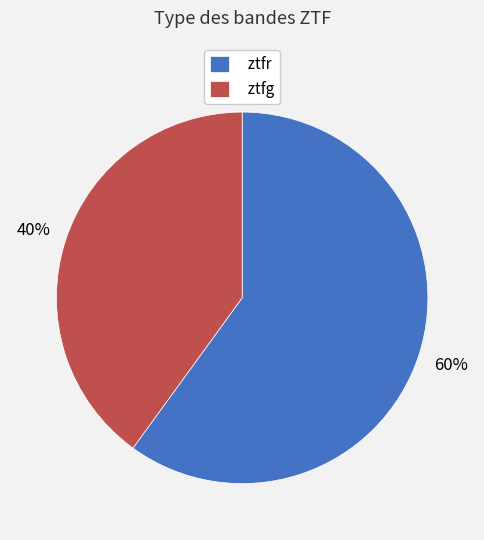

Is there a majority slice in this chart?

Yes